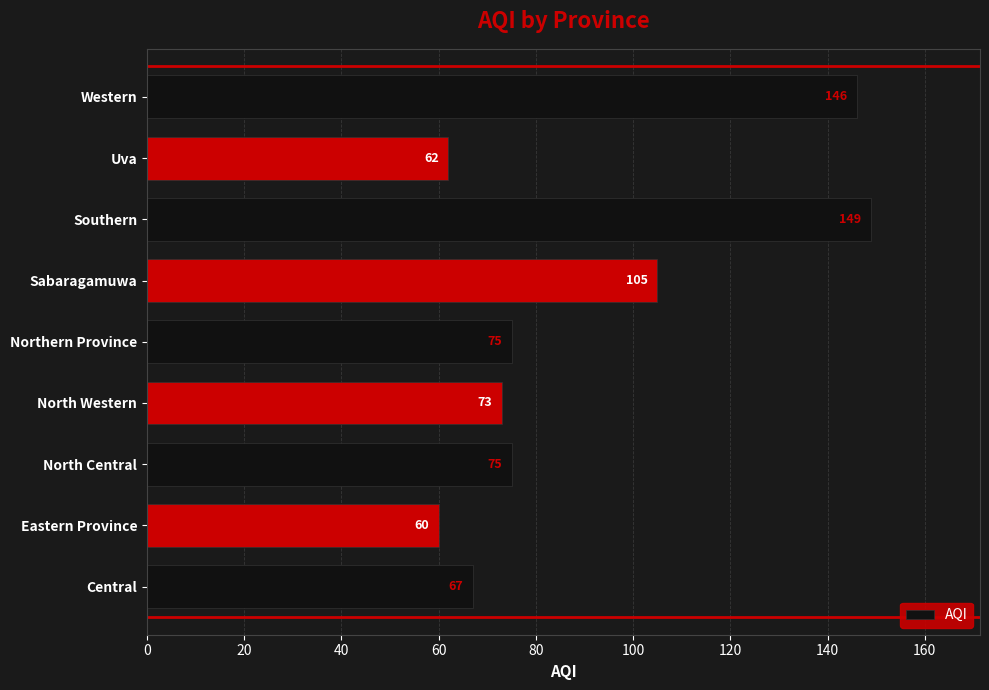

Approximately how many times larger is the value at Southern compared to Central?

2.2